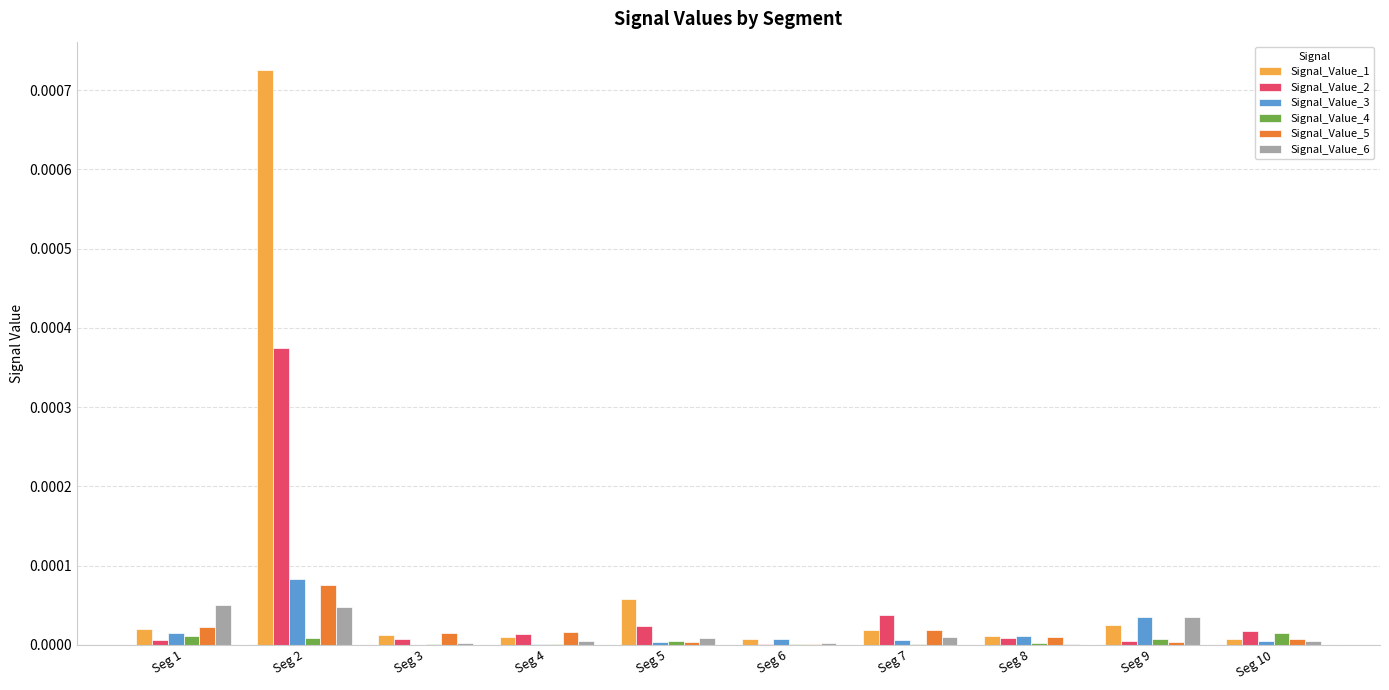

Which series has the widest spread of values?

Signal_Value_1